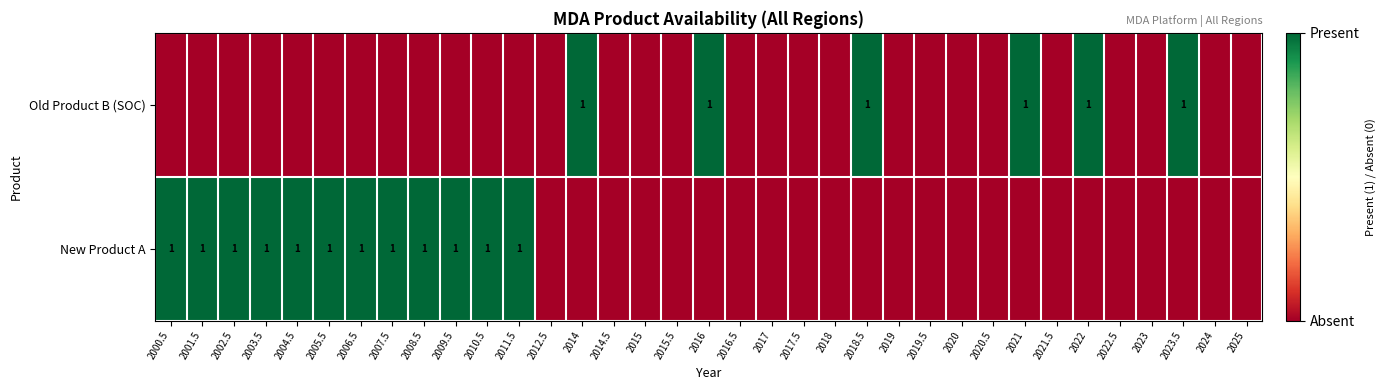

True or false: Old Product B (SOC) has a value of 1 at 2018.5.

True